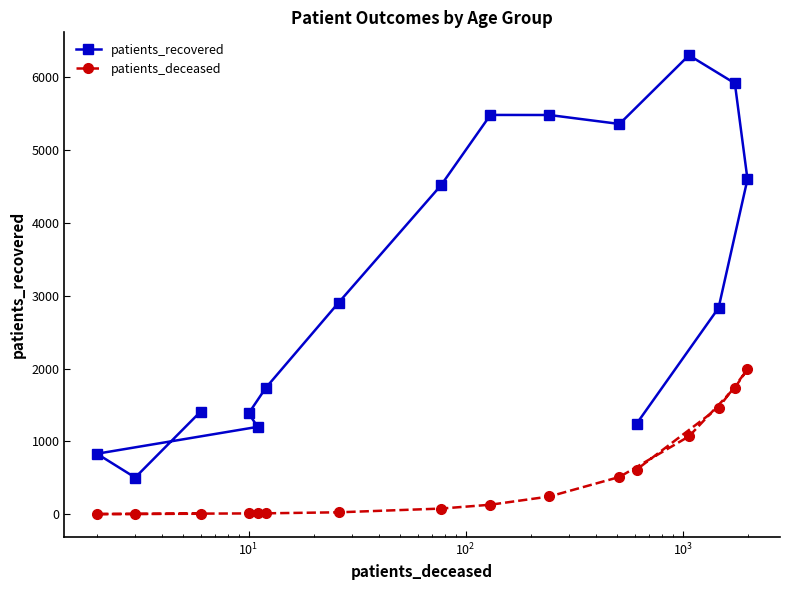

Which series has the largest total across all categories?

patients_recovered